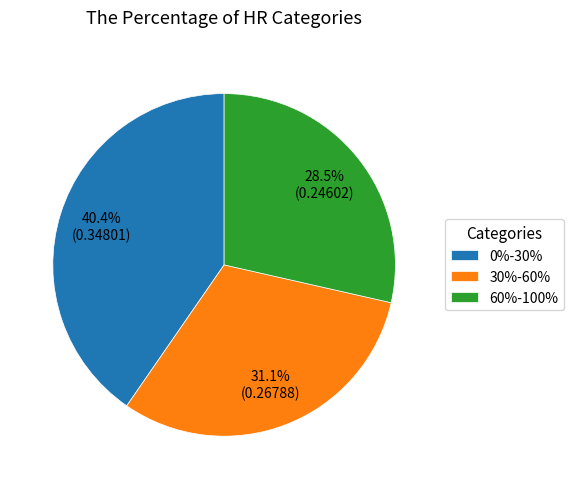

Is there any slice that represents more than half of the pie?

No